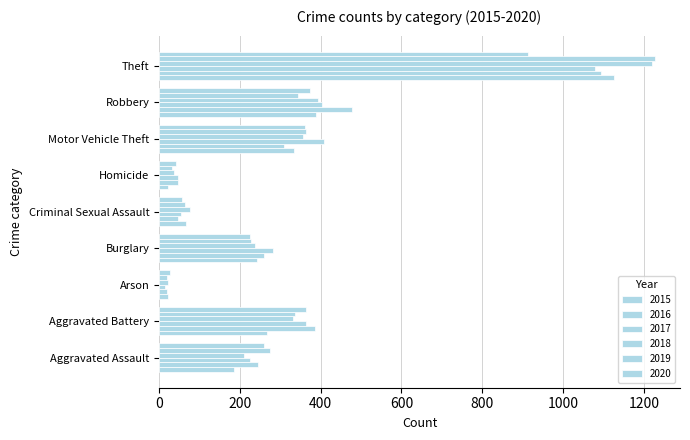

How many distinct data groups are displayed?

6